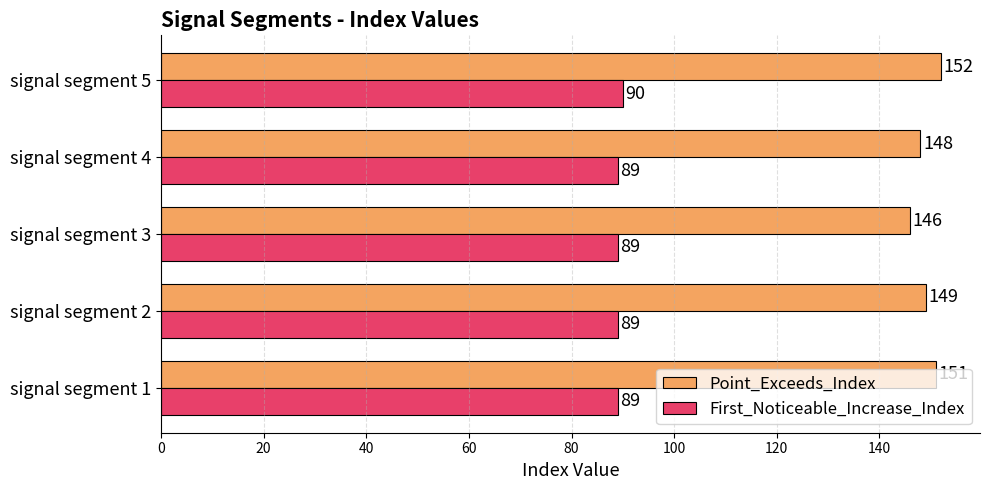

At signal segment 3, list the series in order from smallest to largest.

First_Noticeable_Increase_Index, Point_Exceeds_Index